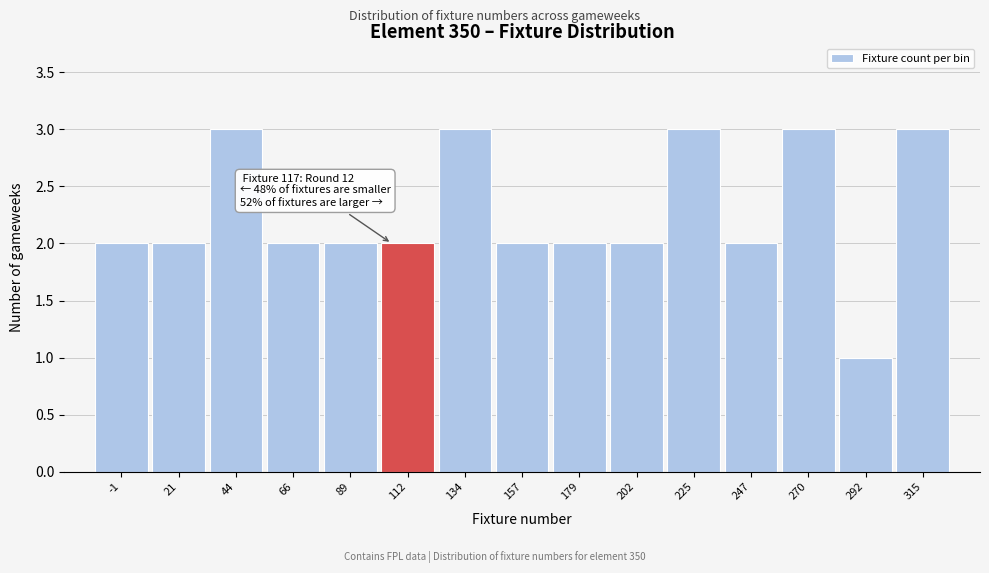

Reading left to right, list all the values displayed in this chart.

-1=2	21=2	44=3	66=2	89=2	112=2	134=3	157=2	179=2	202=2	225=3	247=2	270=3	292=1	315=3